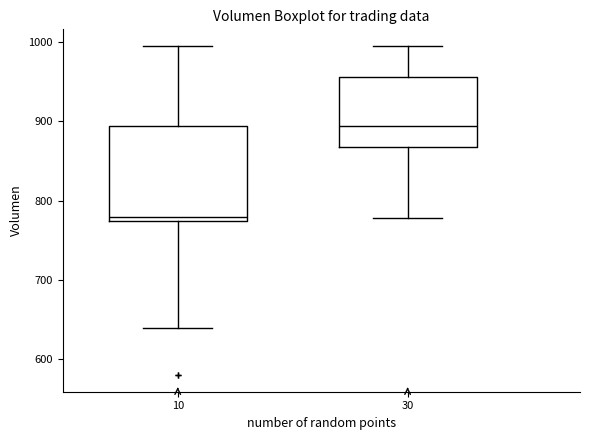

Which box has the lowest median line?

10